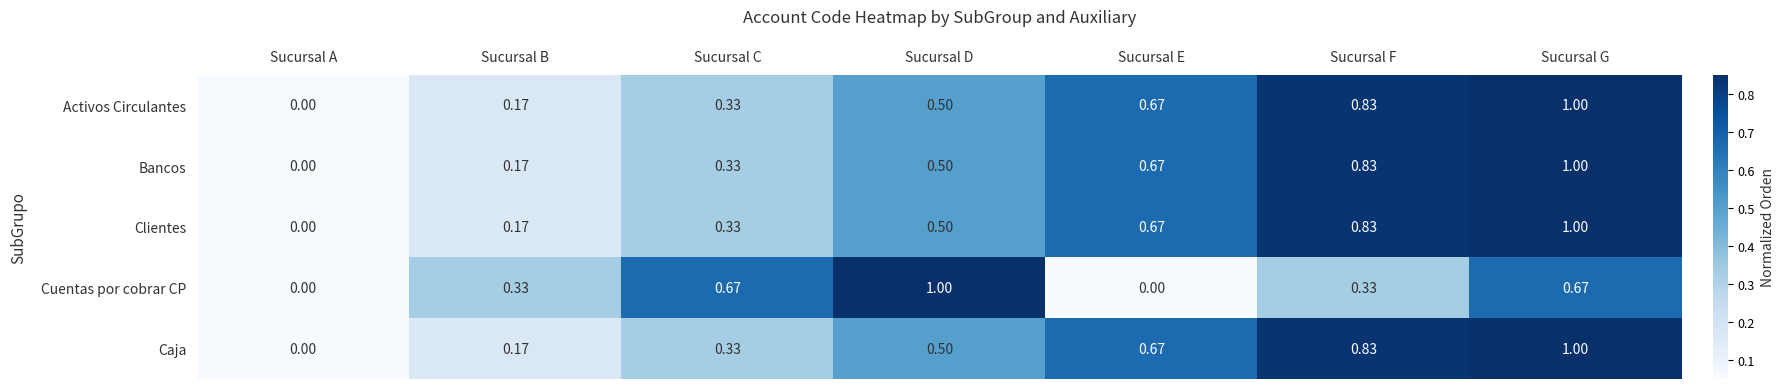

At which label is Caja closest to 0?

Sucursal A